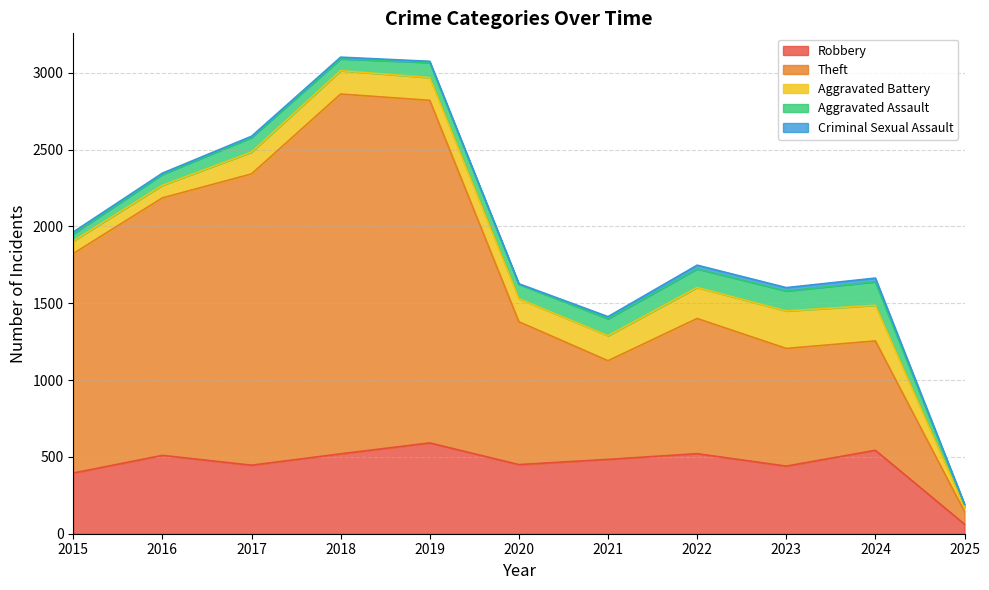

How many values in the Criminal Sexual Assault series exceed 11?

5